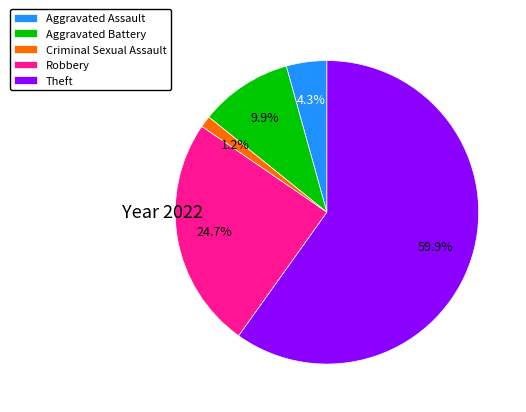

To the nearest percent, what portion does Criminal Sexual Assault represent?

1%